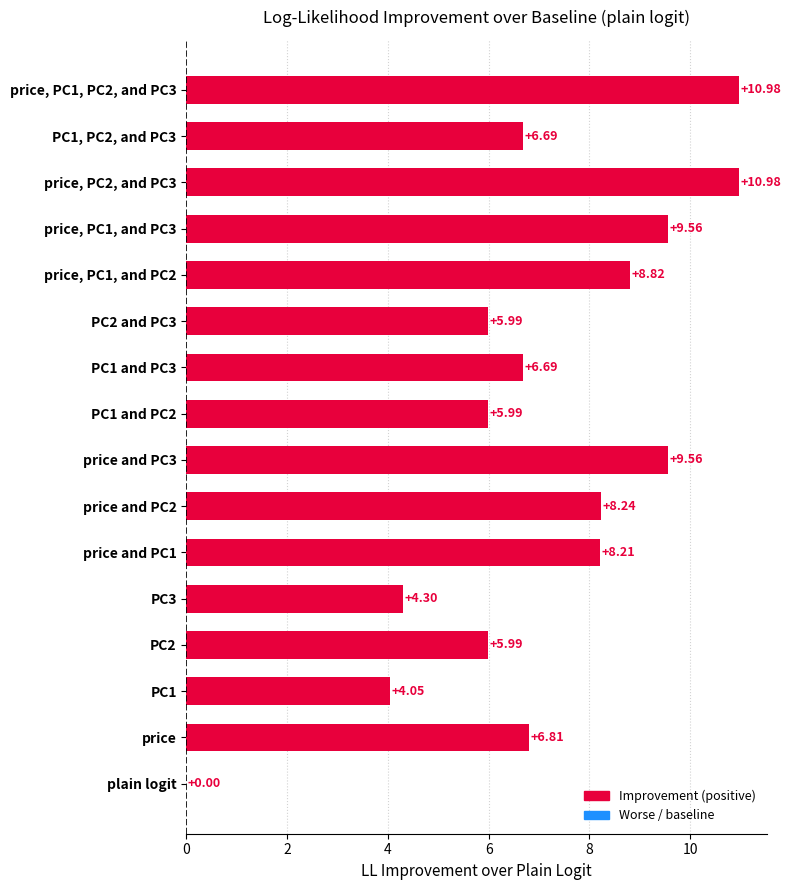

Which has a higher value, price or PC2 and PC3?

price